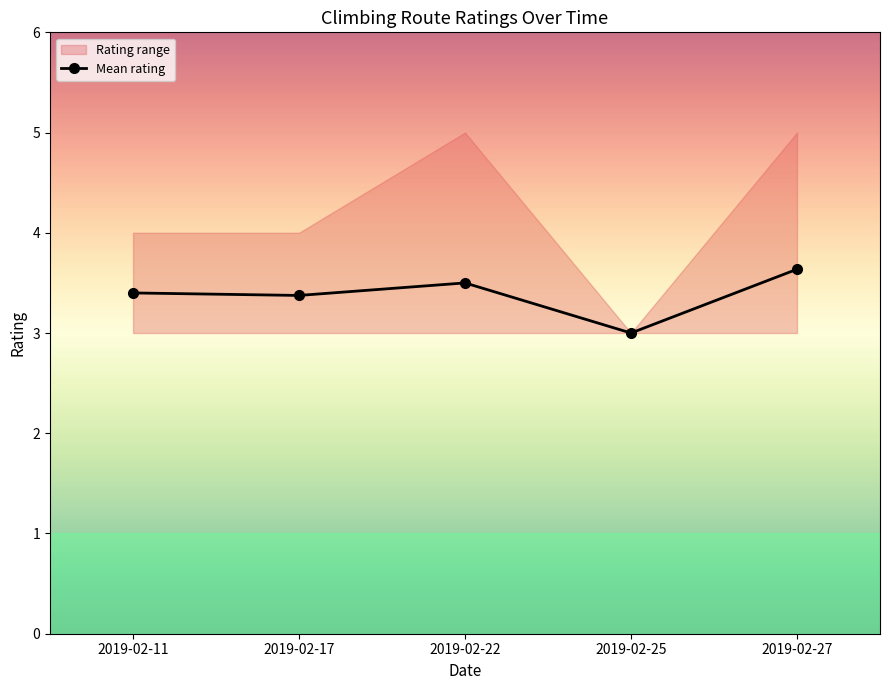

Count the number of values greater than 3.

4